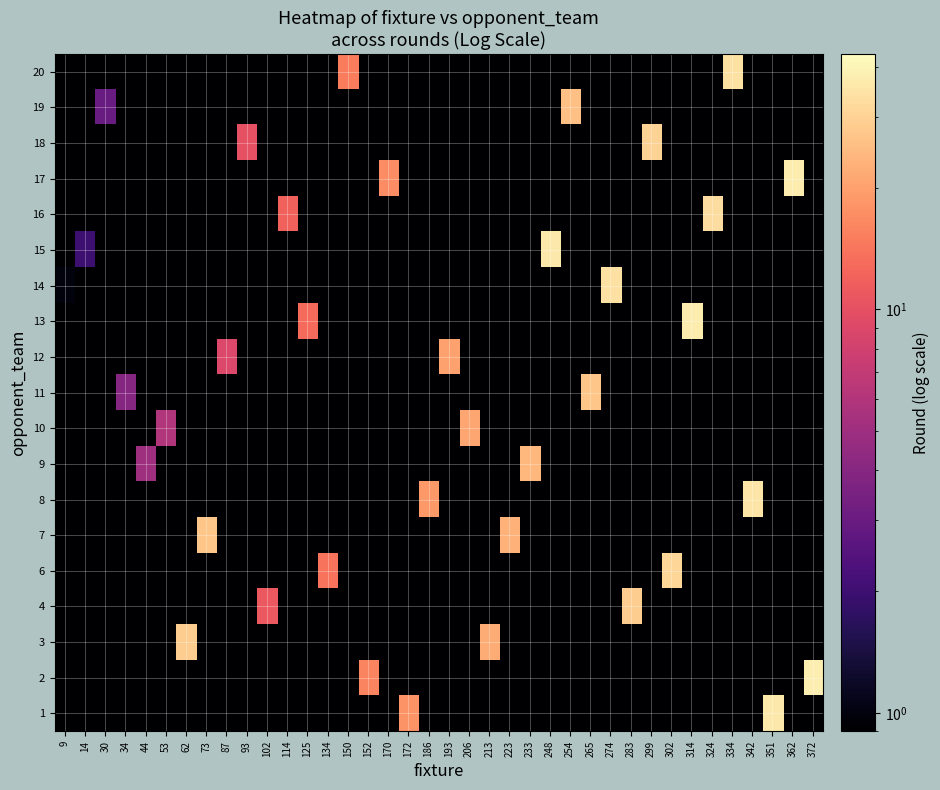

Which category has the lowest value across all series?

9